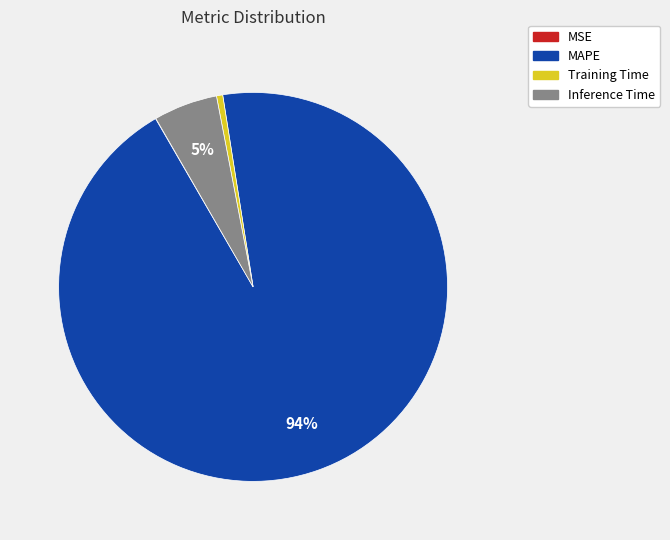

To the nearest percent, what is the average slice percentage?

25%